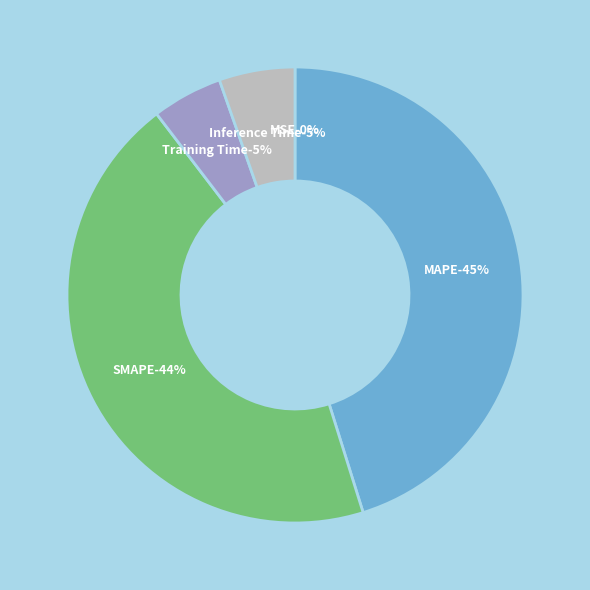

Is there any slice that represents more than half of the pie?

No